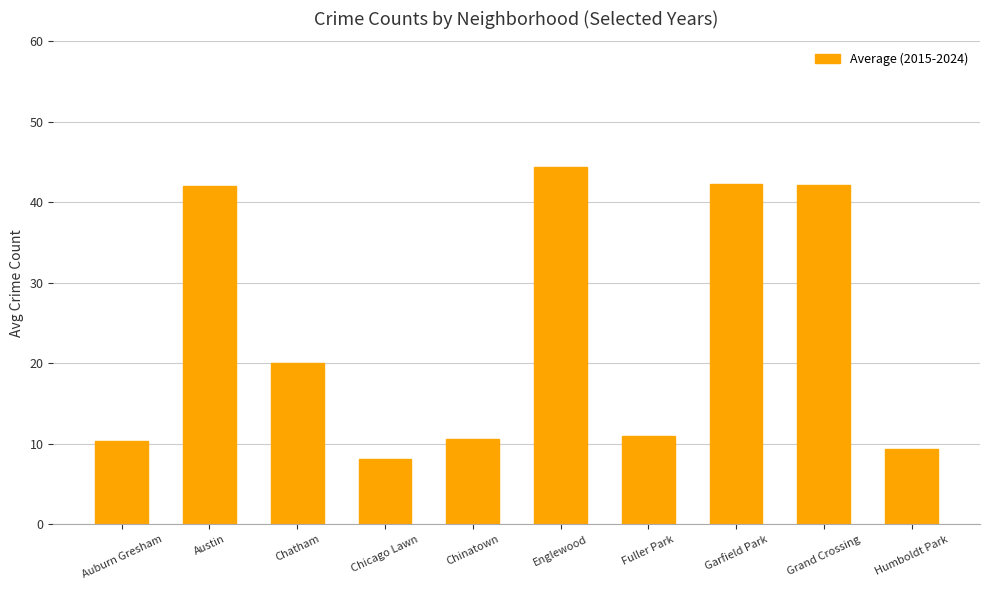

What is the change in value from Auburn Gresham to Austin?

+31.7